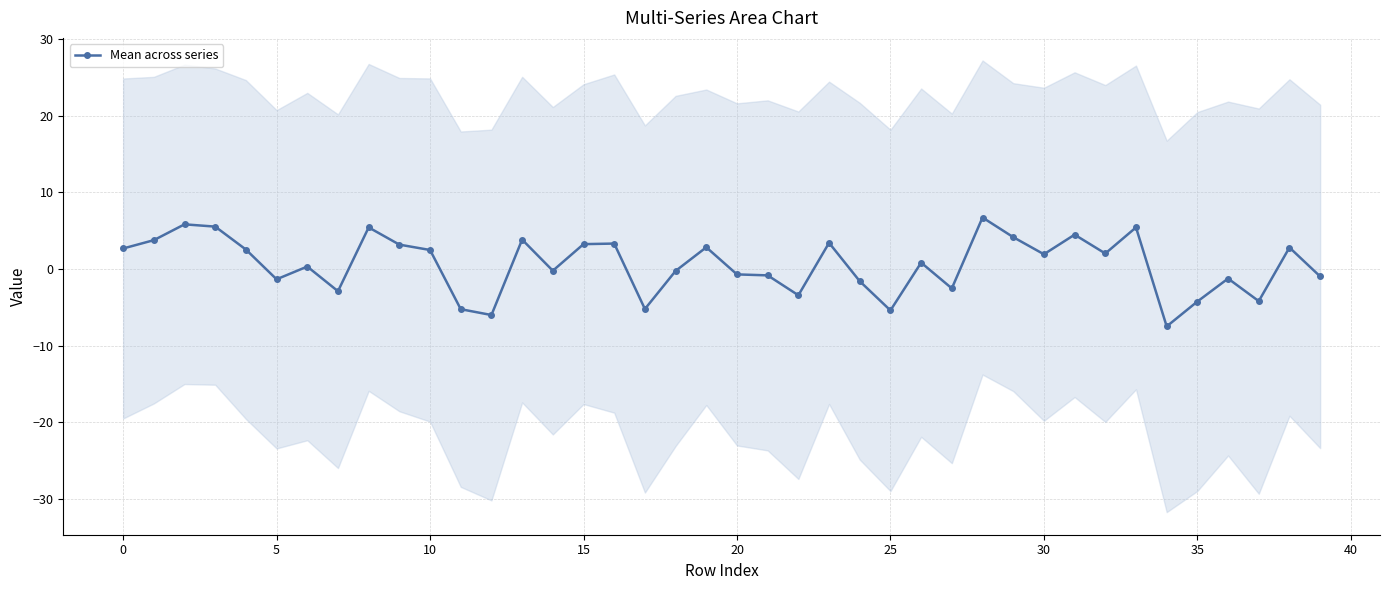

Is it true that the value at 31 is 4.5?

True